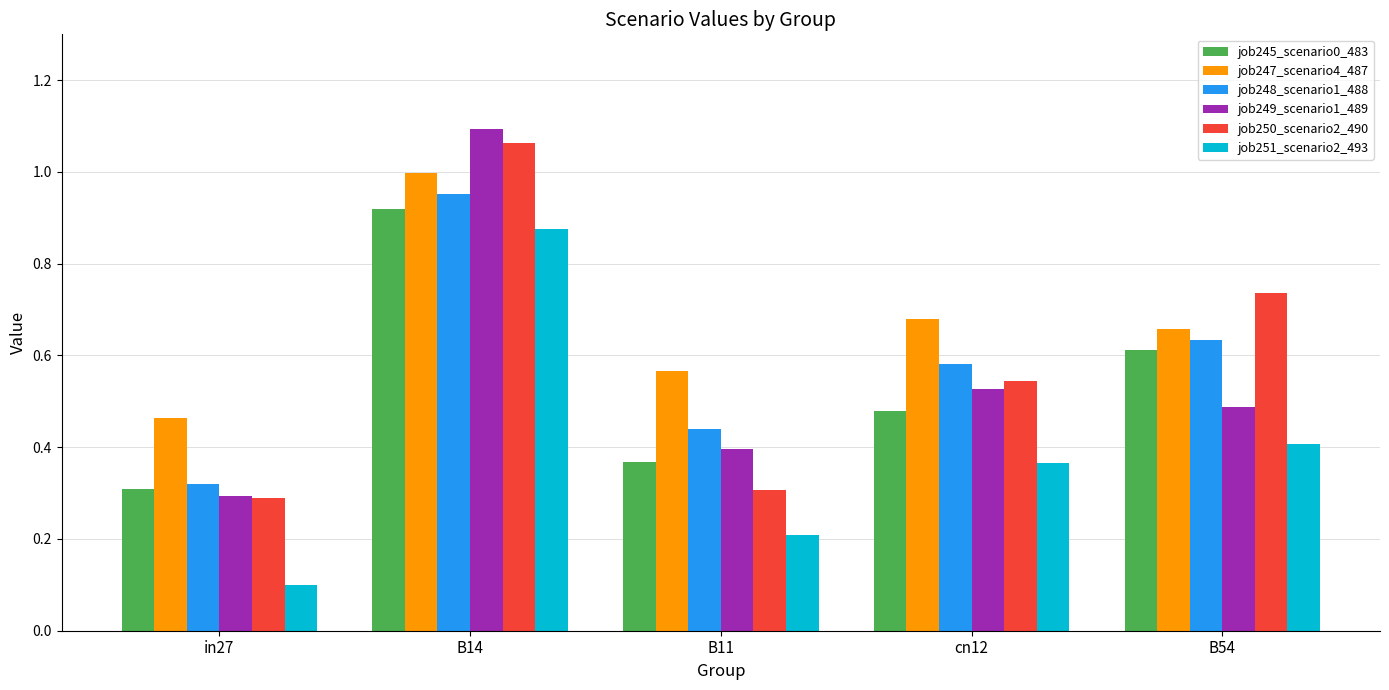

List the labels in order of job251_scenario2_493 value, smallest first.

in27, B11, cn12, B54, B14